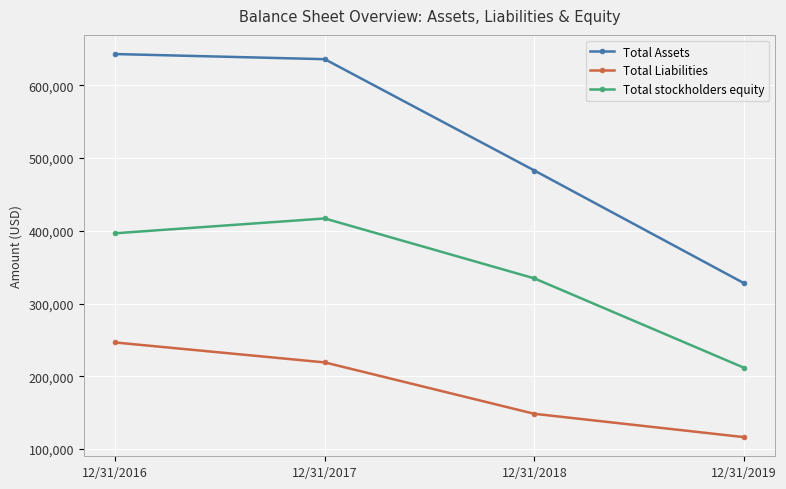

At how many categories does at least one series exceed 268390?

4